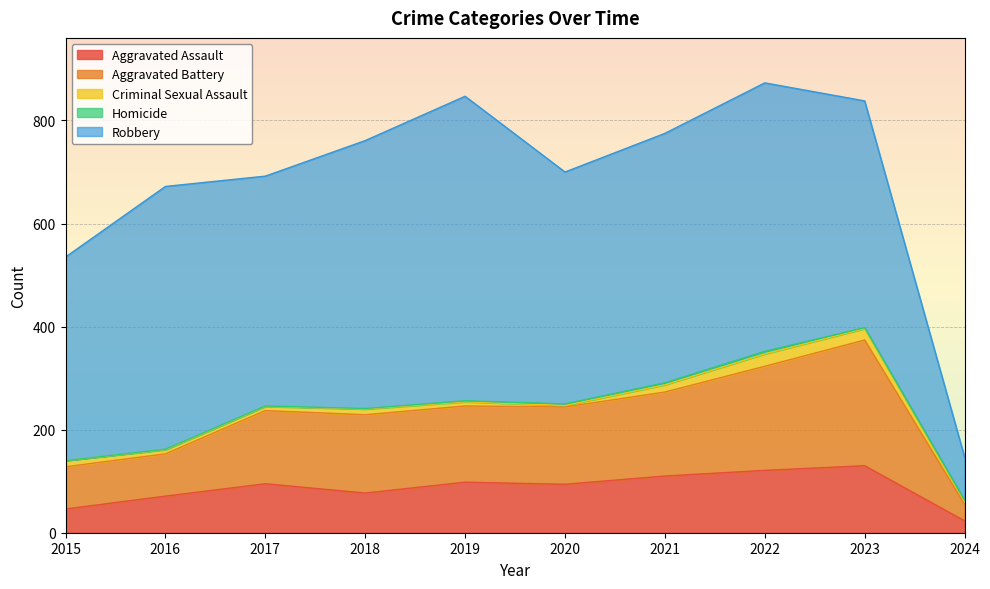

True or false: Aggravated Battery and Robbery intersect in this chart.

False